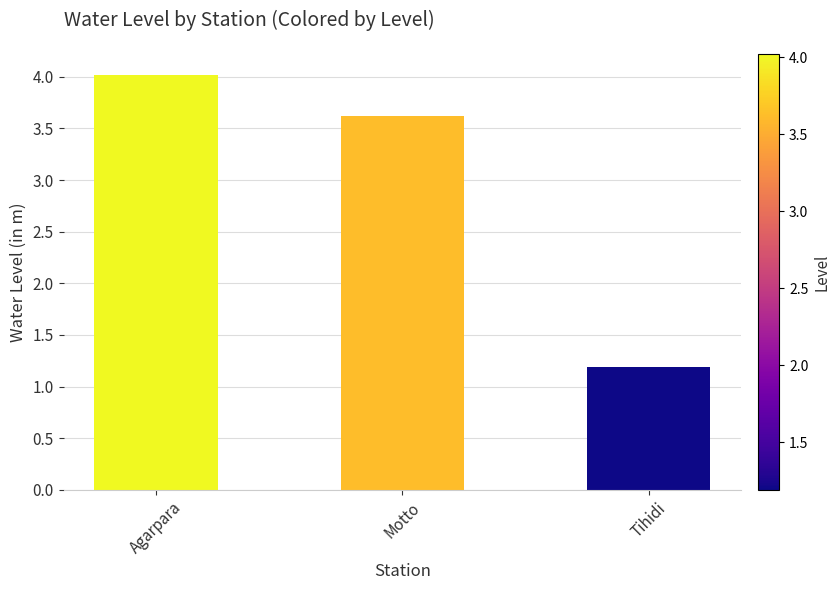

Approximately how many times larger is the value at Agarpara compared to Tihidi?

3.4